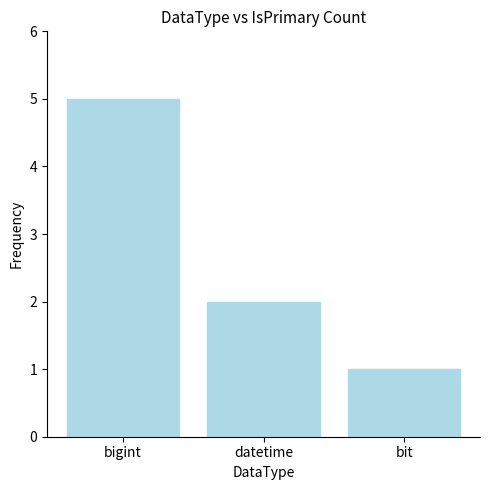

Reading left to right, list all the values displayed in this chart.

bigint=5	datetime=2	bit=1